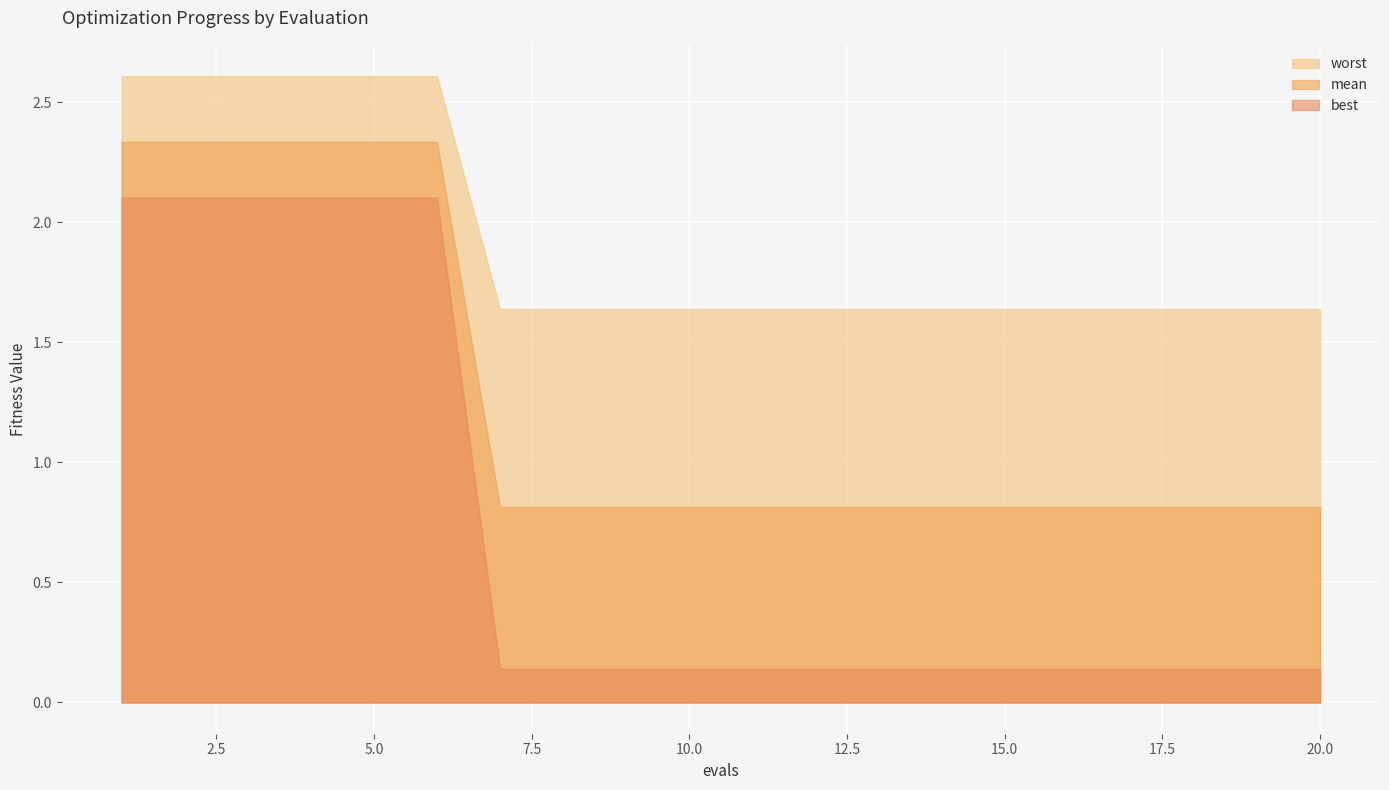

Rank the series by their average value, from lowest to highest.

best, mean, worst